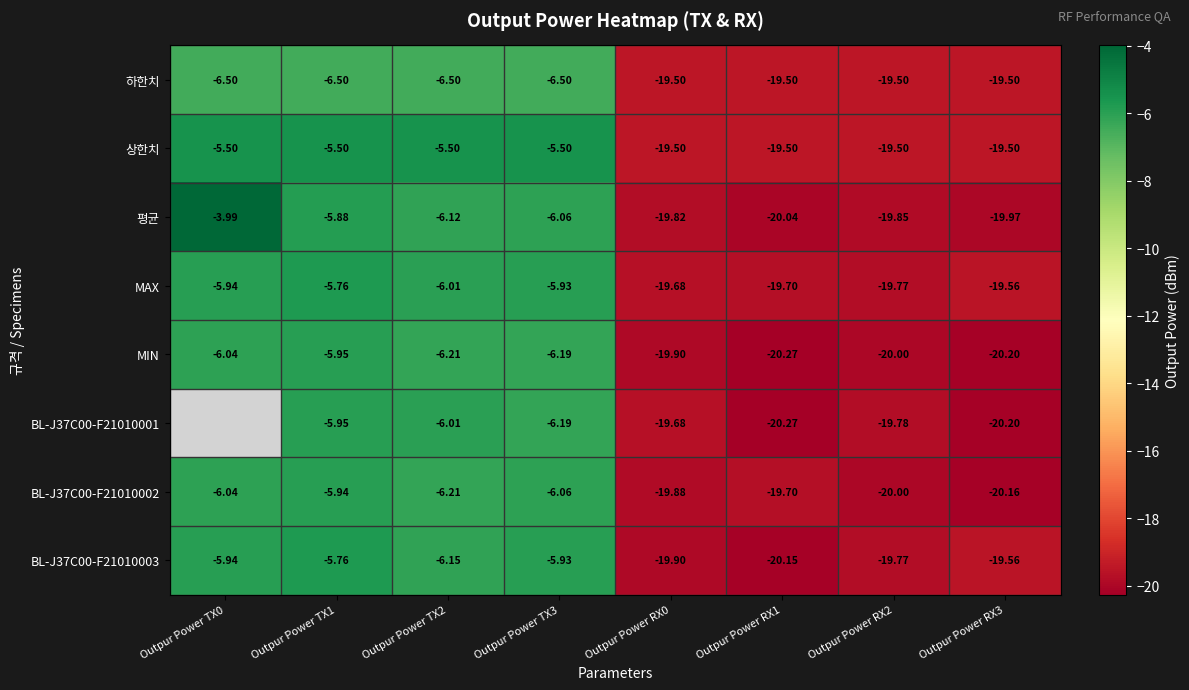

Is the value of BL-J37C00-F21010002 at Outpur Power TX3 greater than the value of MIN at Outpur Power RX0?

Yes